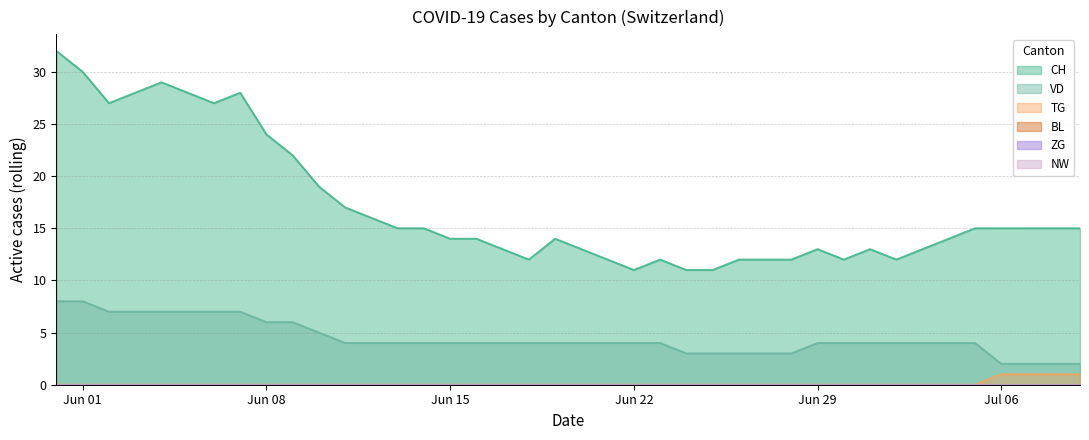

Does the chart have visible grid lines?

Yes